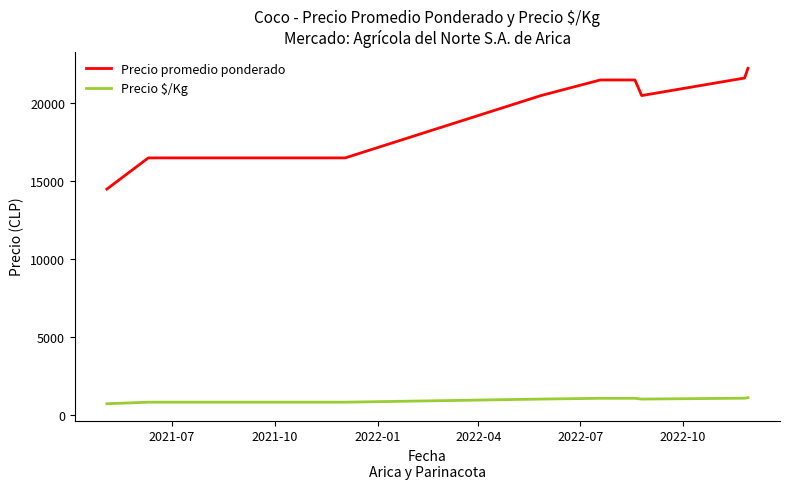

What is the maximum value shown in the chart?

22250